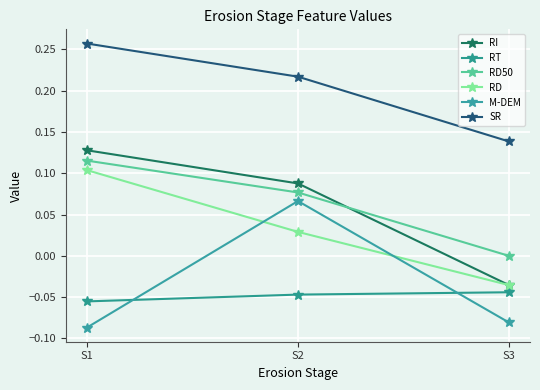

At which category is the sum across all series the highest?

S1